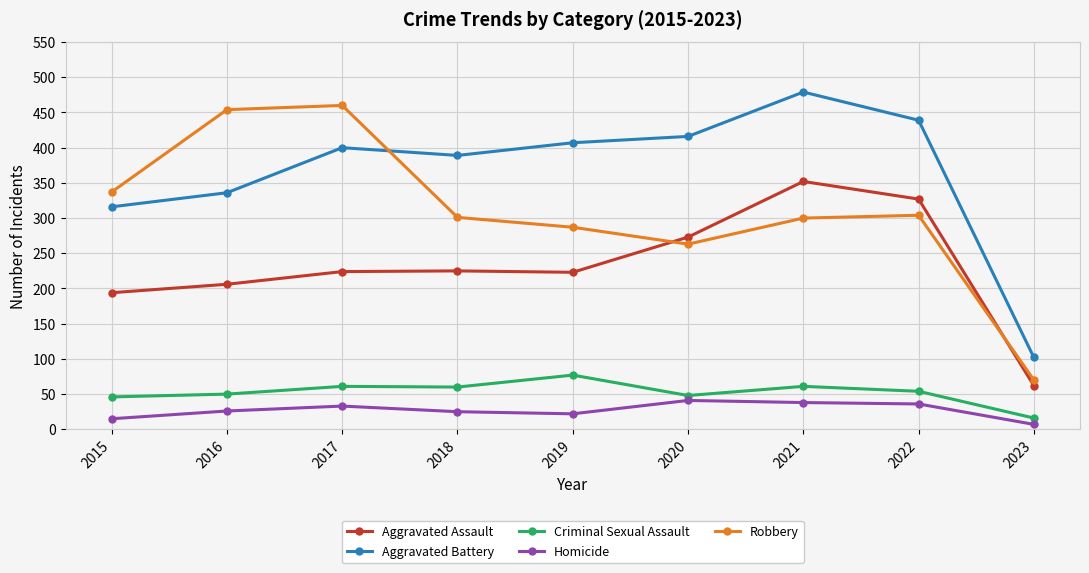

True or false: Criminal Sexual Assault has more than 0 points higher than both neighbors.

True